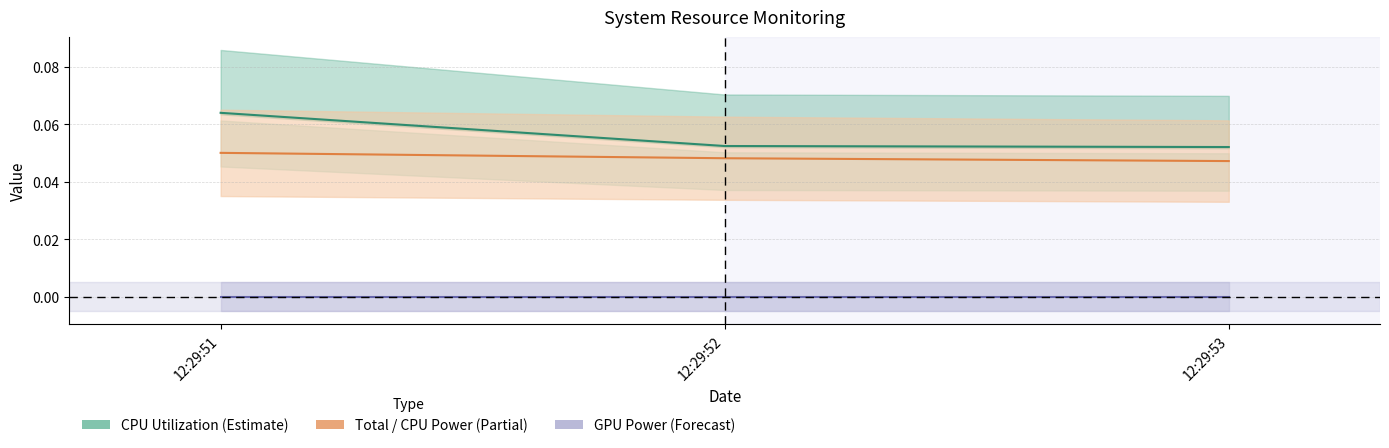

Reading left to right, what are all the values shown in this chart?

CPU Utilization (Estimate): 12:29:51=0.1	12:29:52=0.1	12:29:53=0.1
Total / CPU Power (Partial): 12:29:51=0.1	12:29:52=0.0	12:29:53=0.0
GPU Power (Forecast): 12:29:51=0.0	12:29:52=0.0	12:29:53=0.0